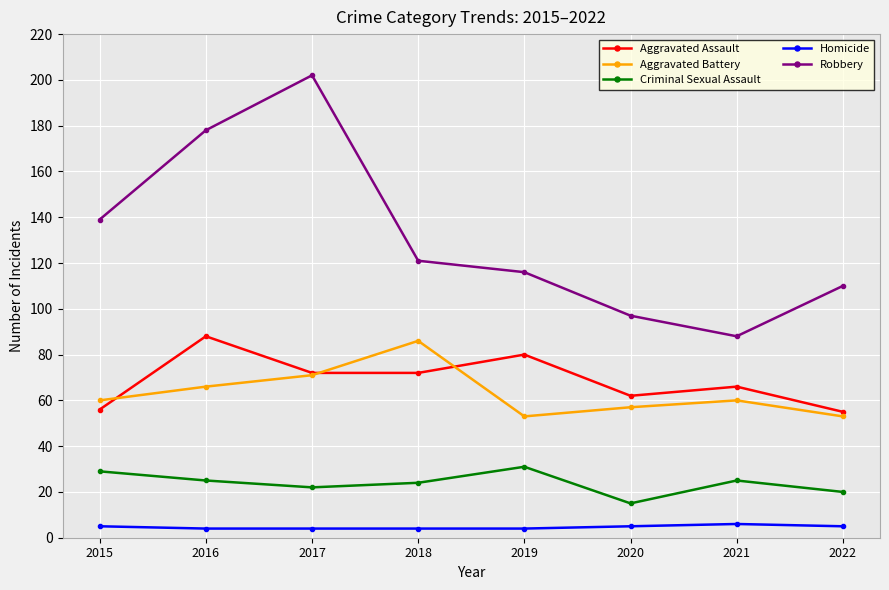

What is the greatest value displayed?

202